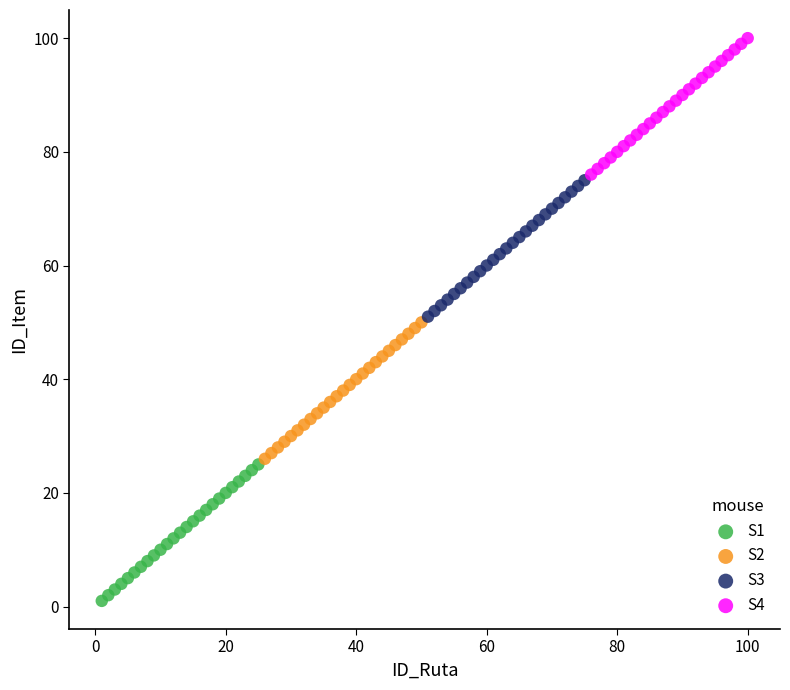

What are all the series names shown in the legend?

S1, S2, S3, S4